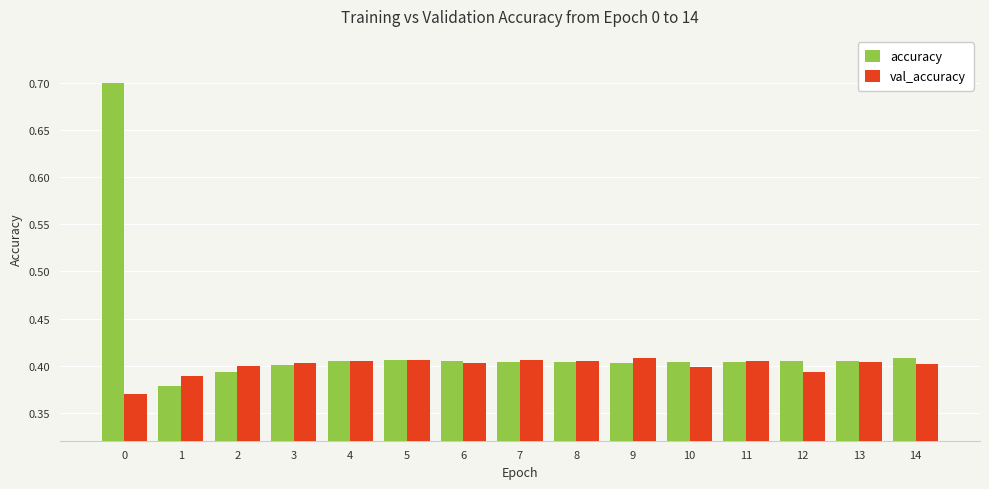

Rank the series by their average value, from lowest to highest.

val_accuracy, accuracy